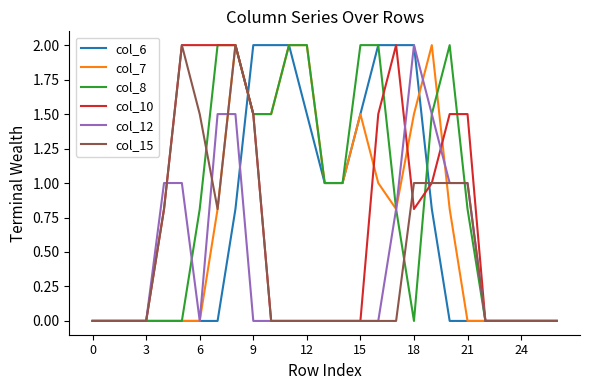

True or false: col_8 and col_15 cross at least once.

True